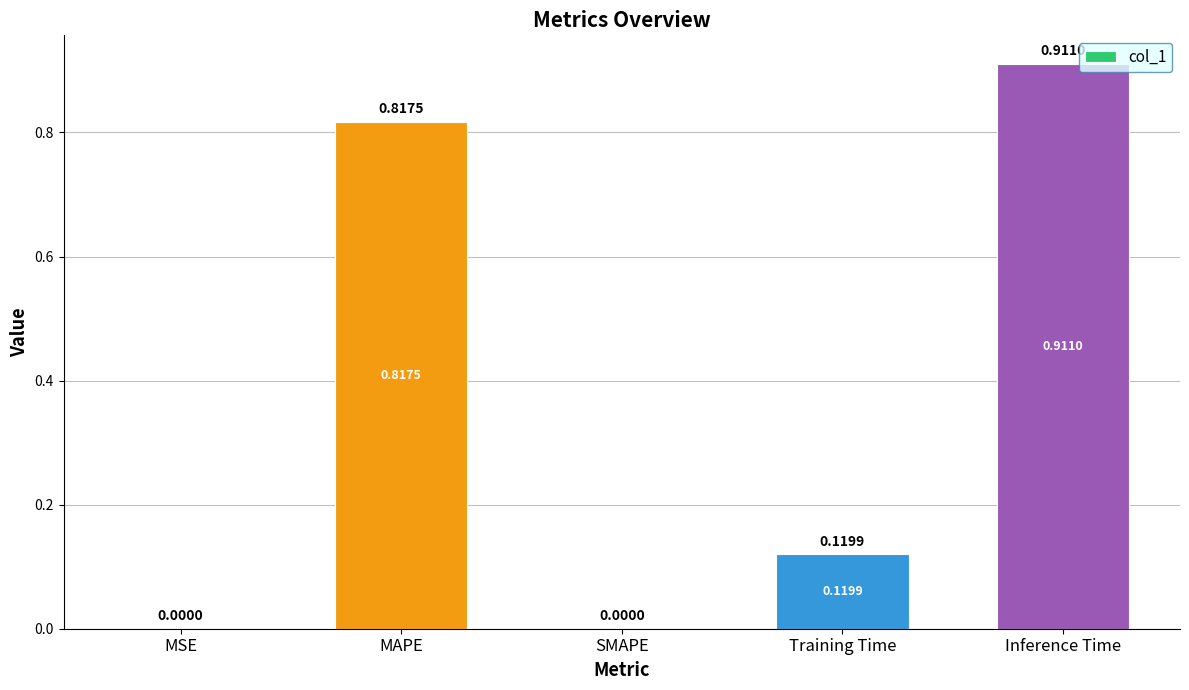

What is the change in value from SMAPE to Training Time?

+0.1